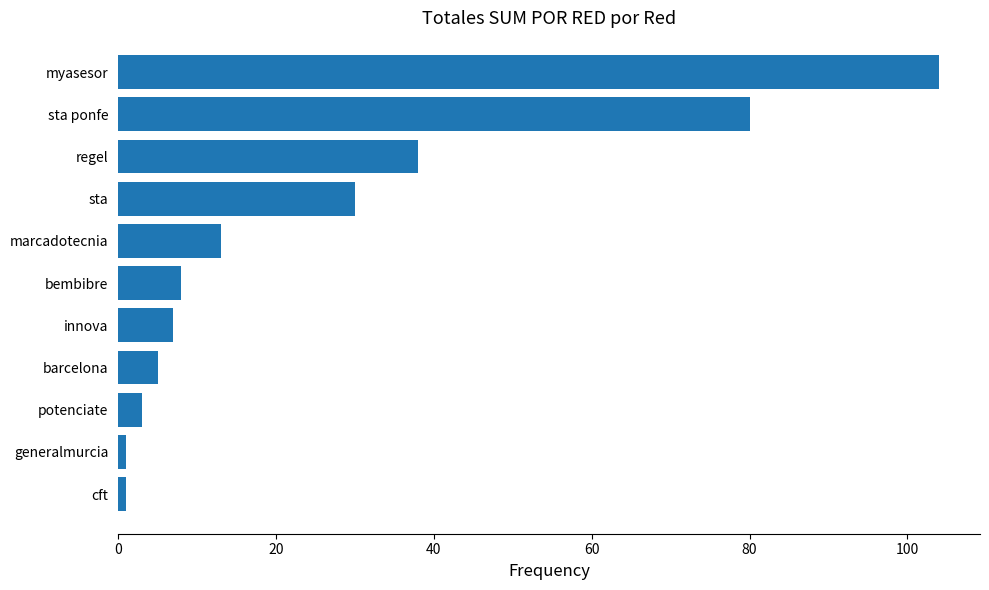

How many series are shown in this chart?

1